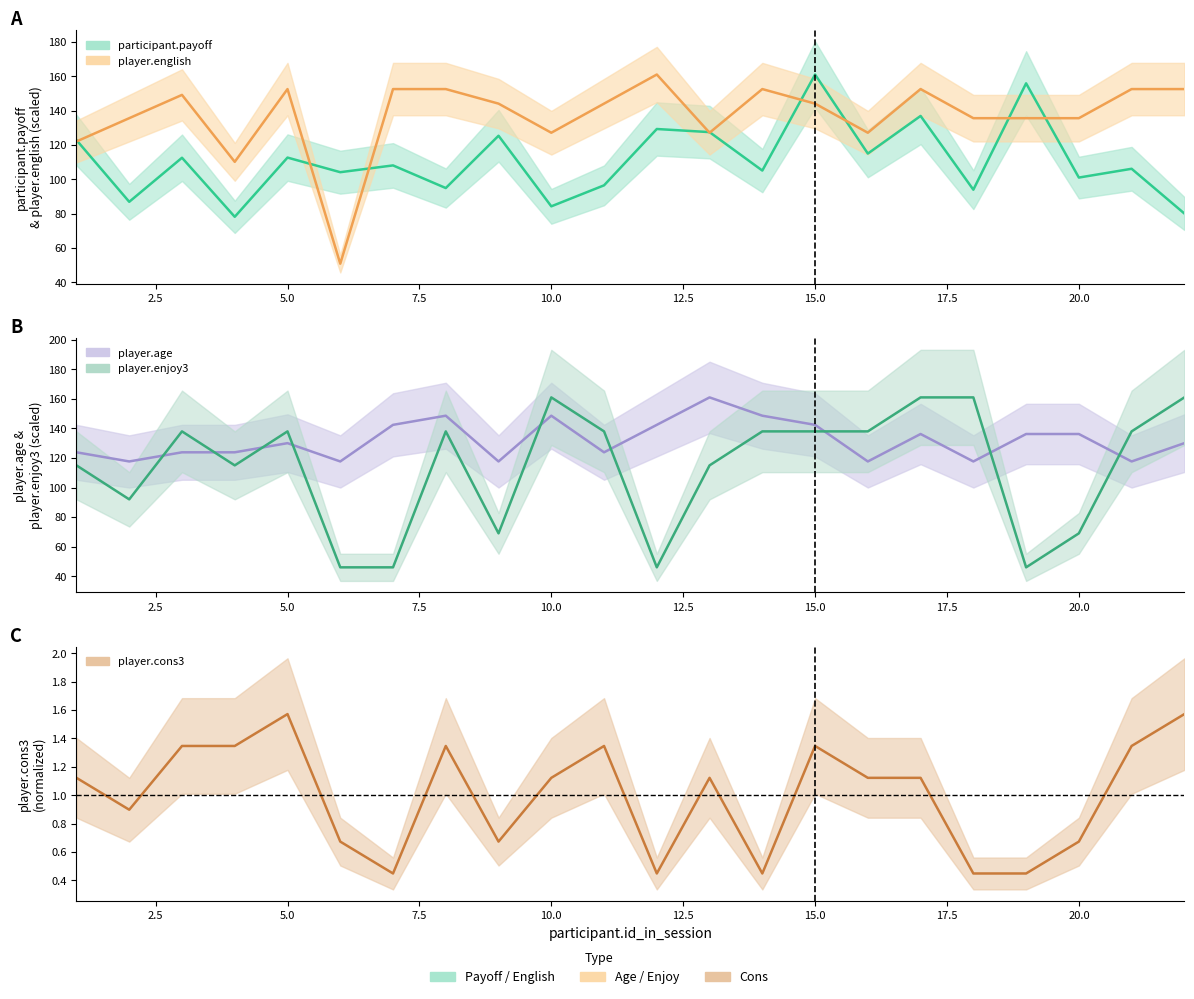

What is the spread (max minus min) of values at 1?

122.7